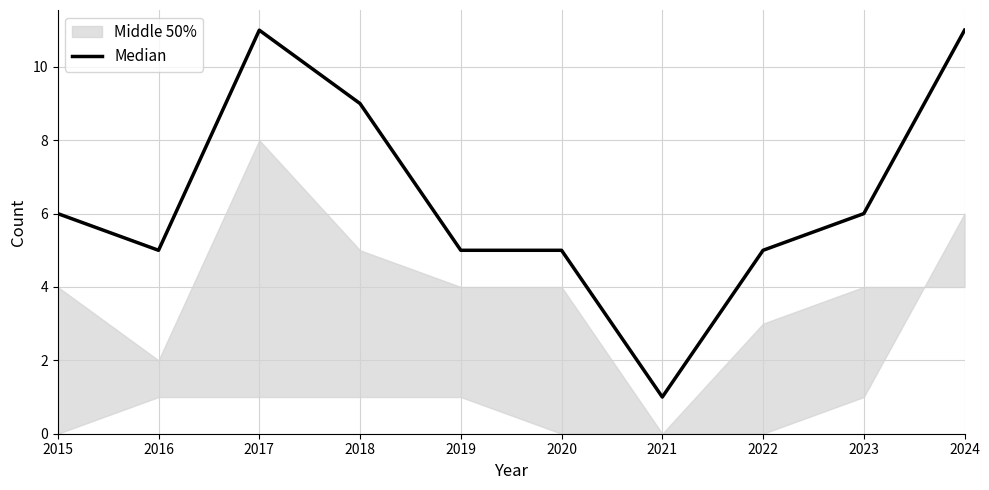

What is the difference between the second highest and second lowest values?

6